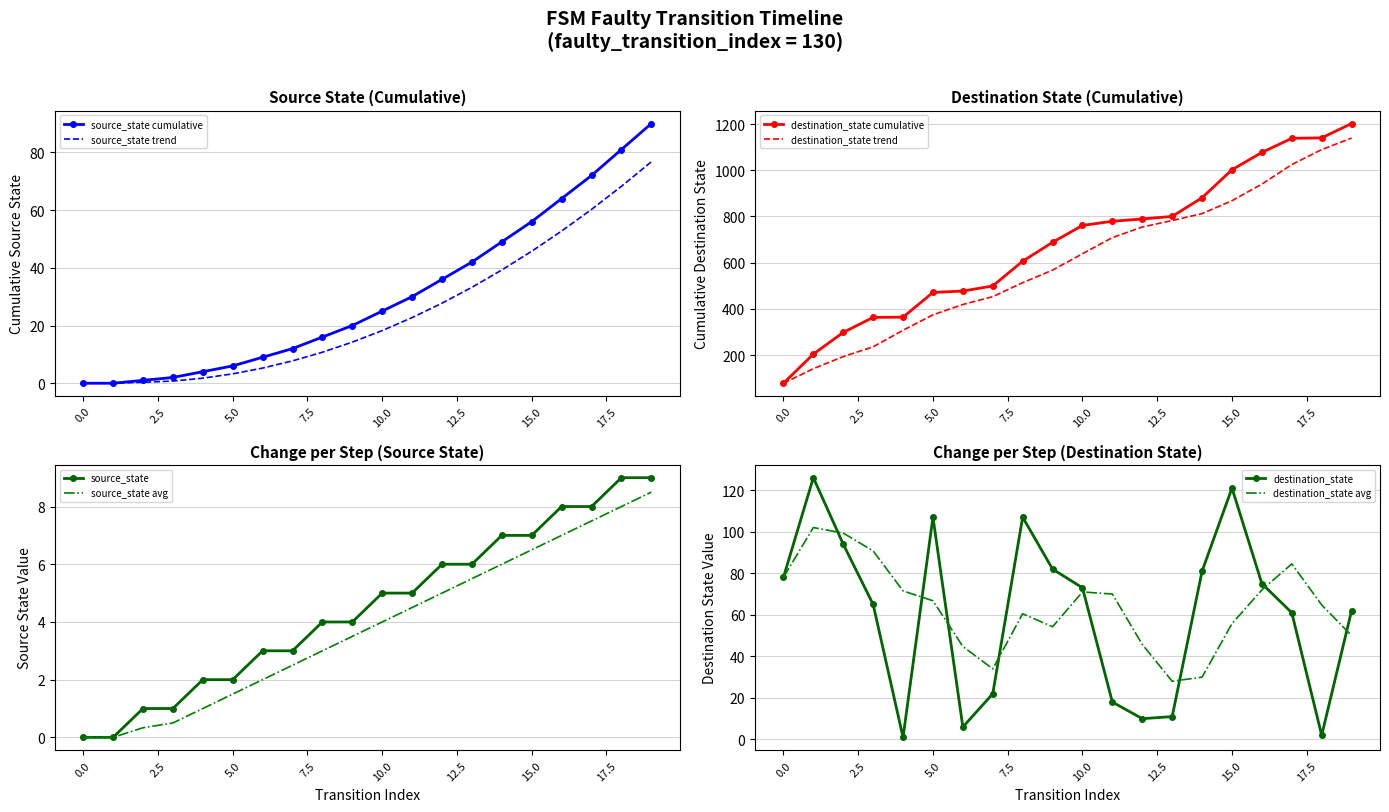

Which has a higher value, 7 or 12?

12